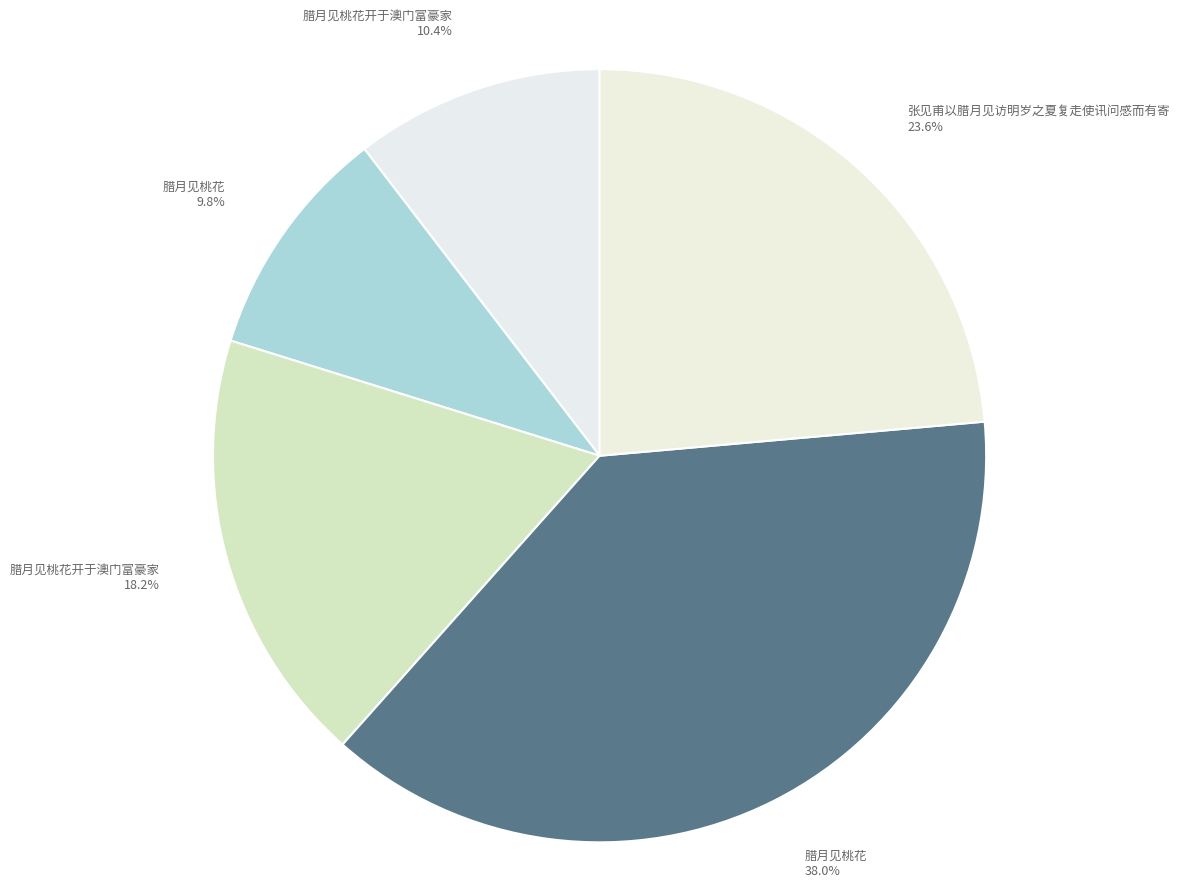

What is the total percentage of 腊月见桃花开于澳门富豪家 18.2% and 张见甫以腊月见访明岁之夏复走使讯问感而有寄 23.6%?

41.8%